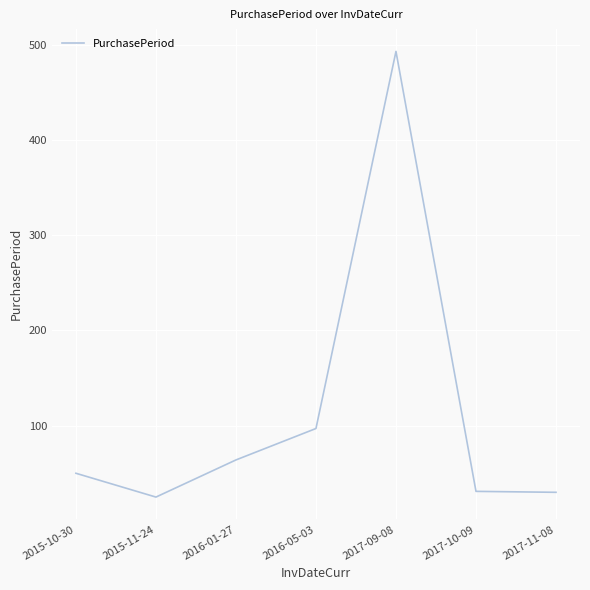

Where is the data nearest to the value 259?

2016-05-03